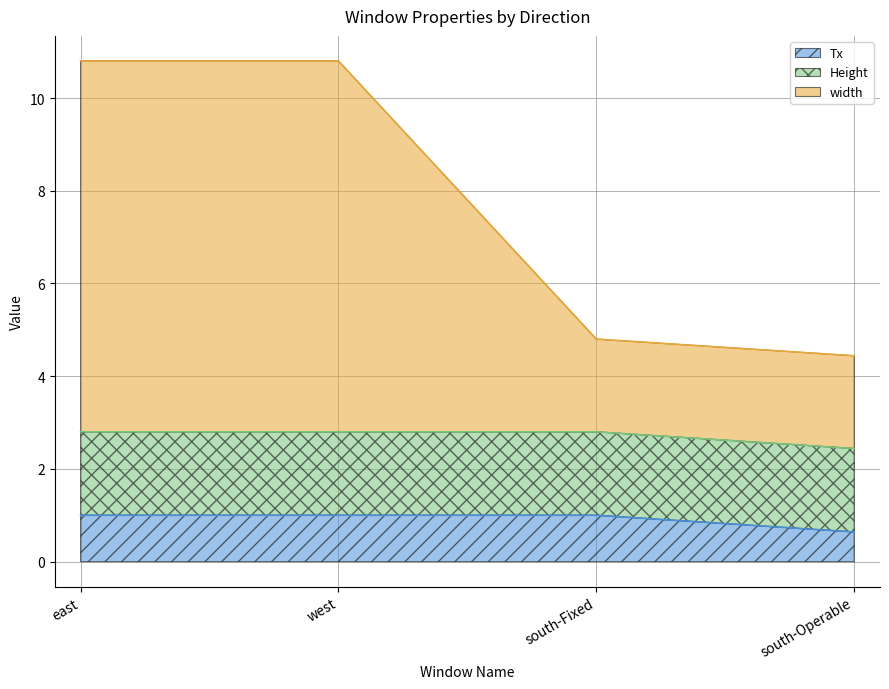

True or false: Tx and width cross at least once.

False